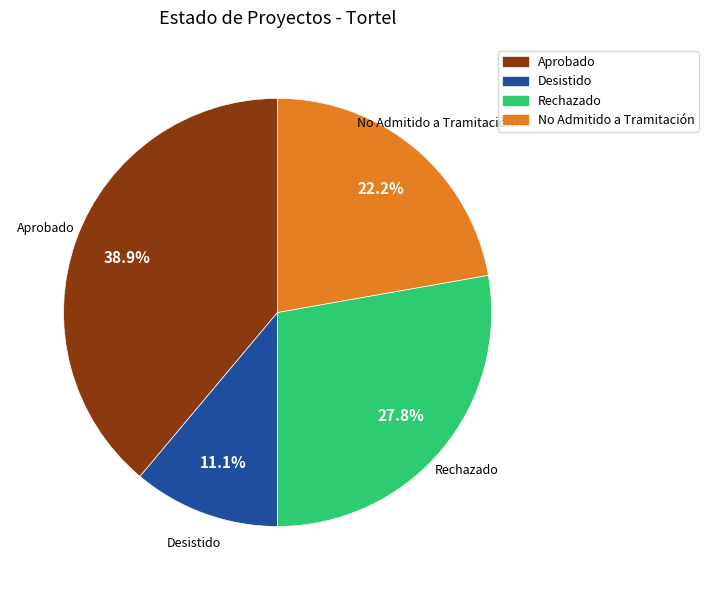

What is the total percentage of No Admitido a Tramitación and Aprobado?

61.1%